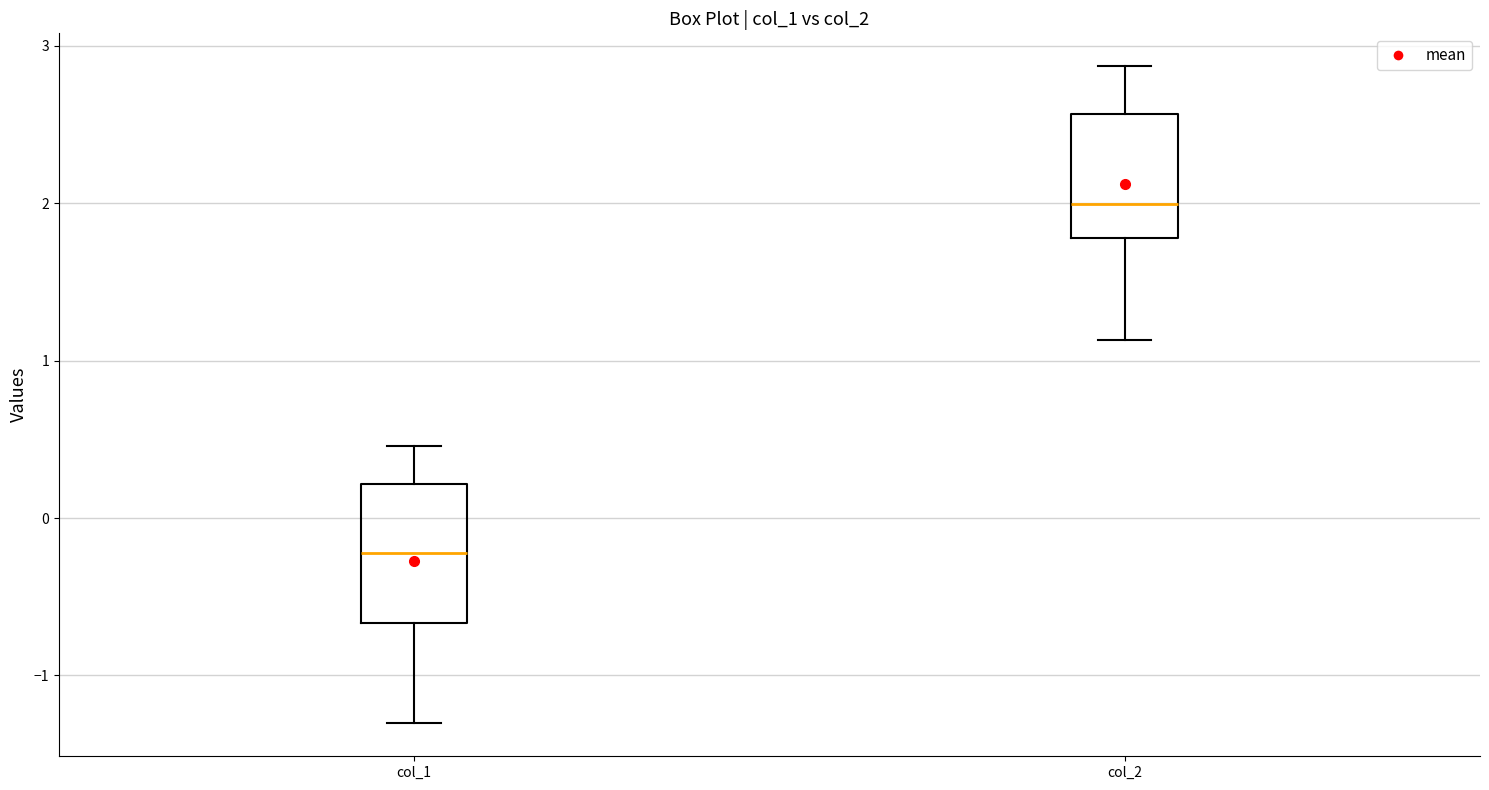

Which box has the lowest median line?

col_1